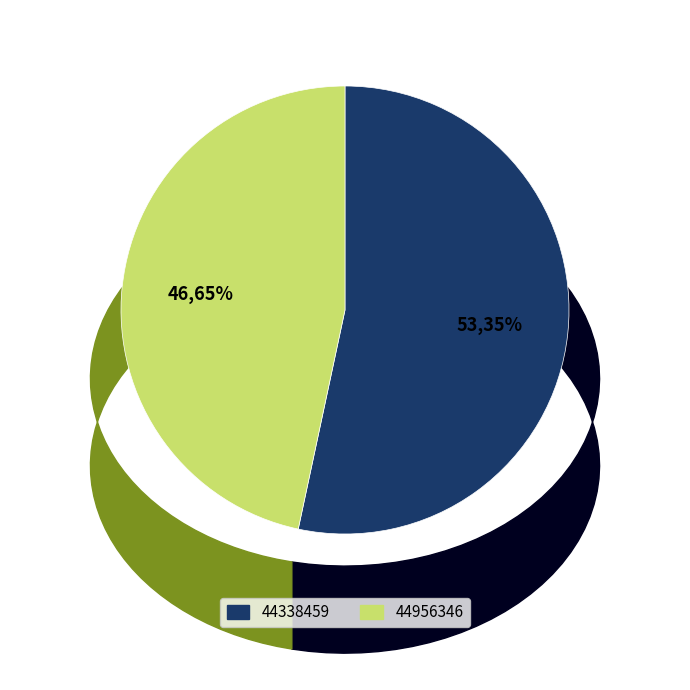

Rank the categories by value from highest to lowest.

44338459, 44956346